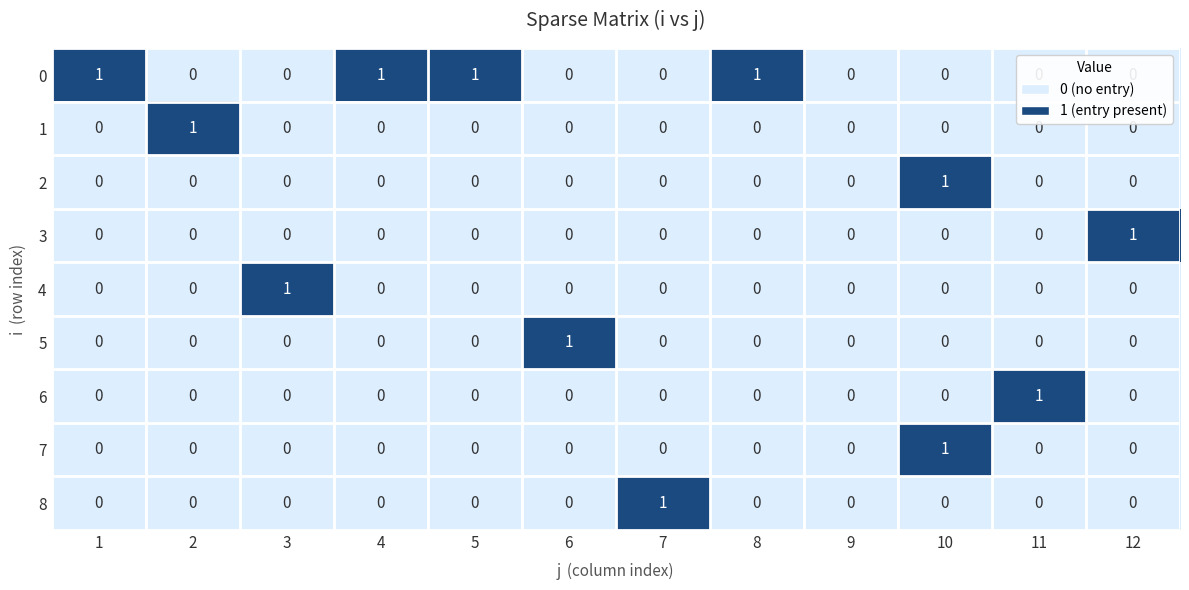

The 0 series shows 1 at 2. True or false?

False